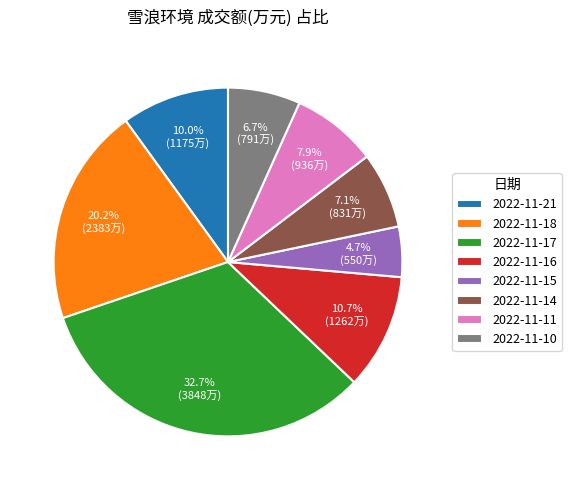

What percentage is the 2022-11-10 slice, to the nearest percent?

7%